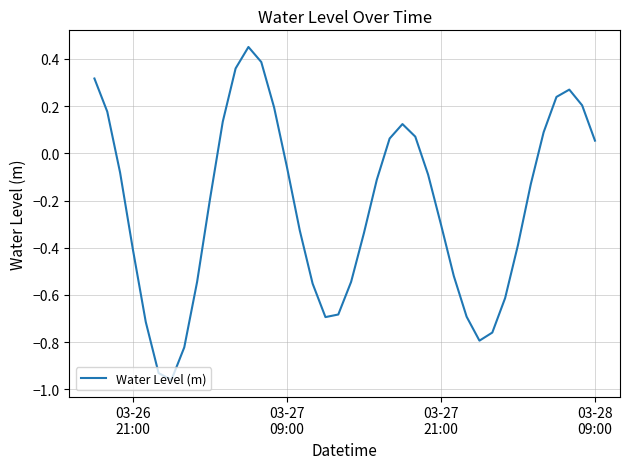

Does the chart display data point markers on the line(s)?

No